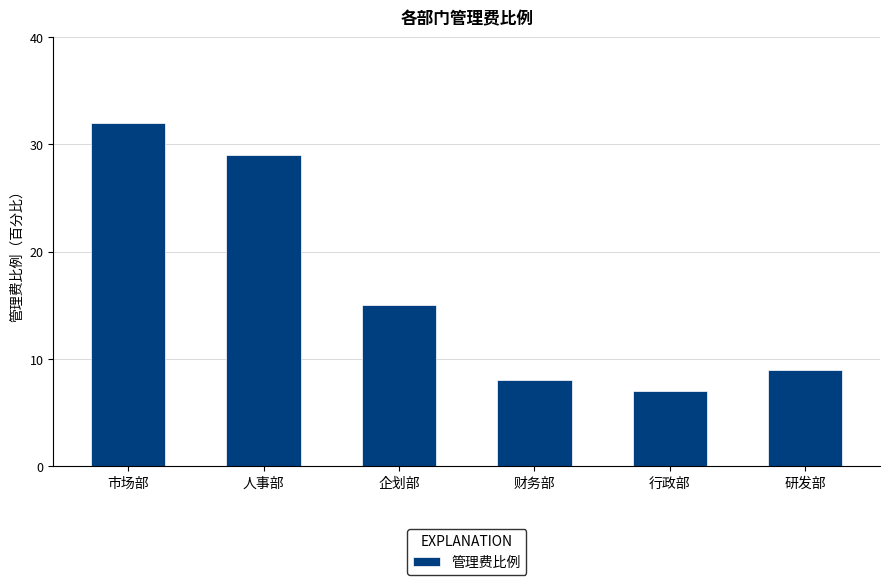

Rank the categories by value from highest to lowest.

市场部, 人事部, 企划部, 研发部, 财务部, 行政部